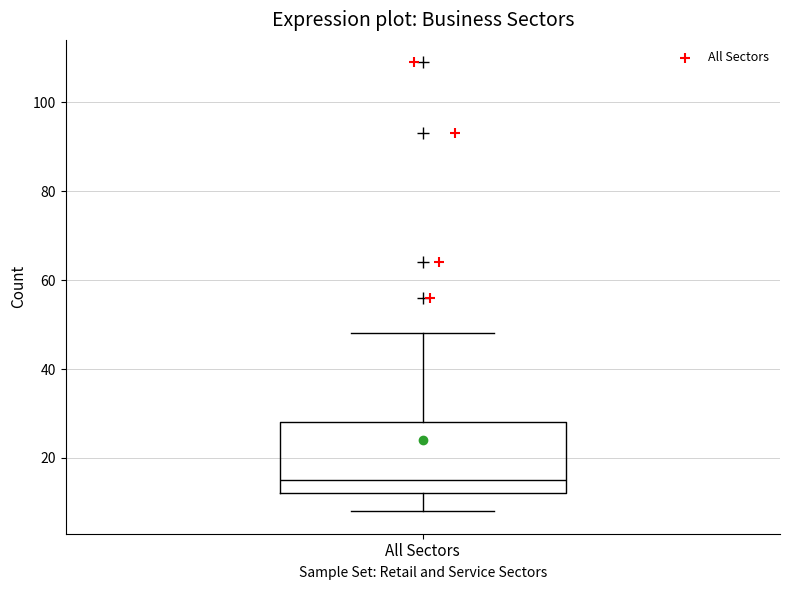

Transcribe this box plot: give where the median line is, the range the box spans, and where the two whiskers end, as read against the y-axis. The values are not printed on the chart, so give them approximately, as read against the axis.

median 16, box 12 to 28, whiskers 8 to 48